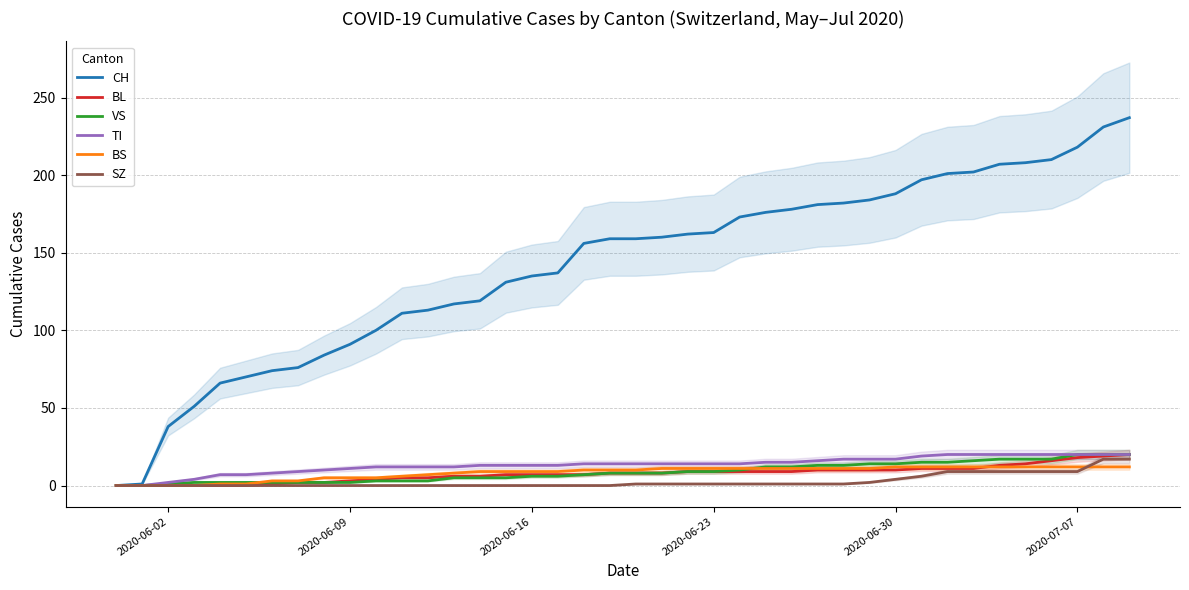

What is the highest value of the TI series?

20